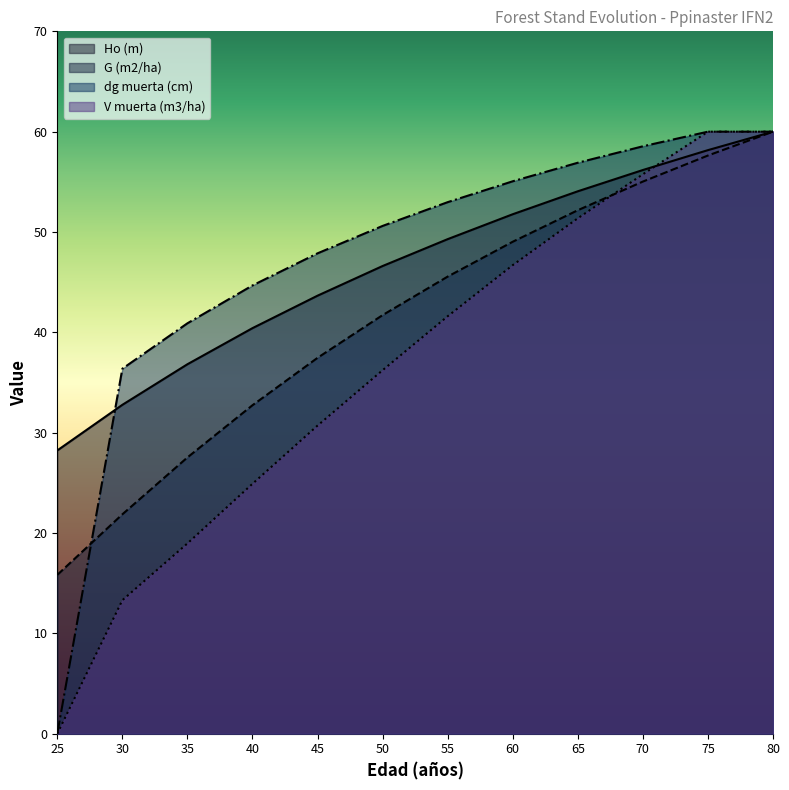

Which category has the highest value across all series?

80